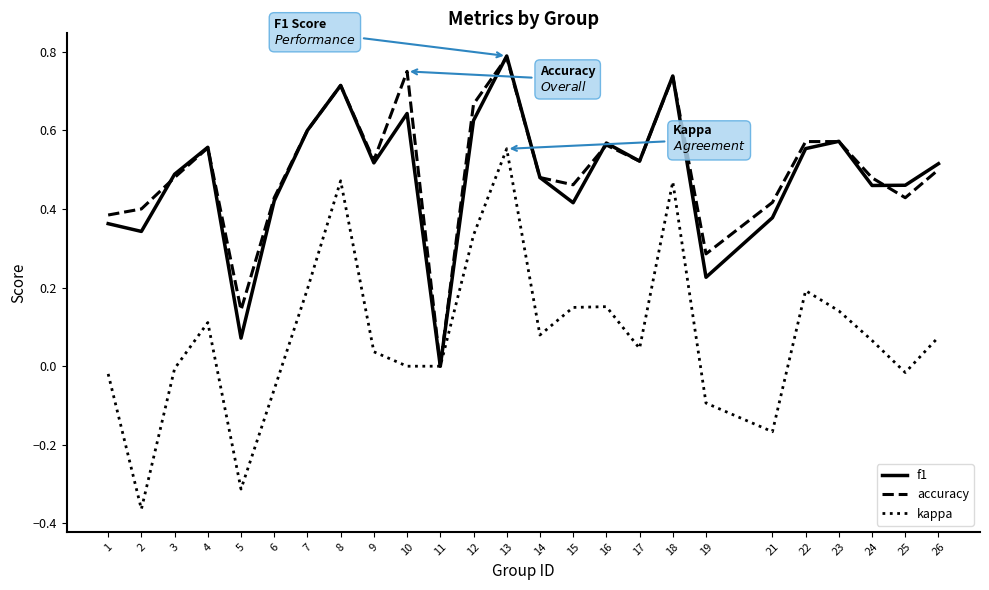

Between 8 and 17, which series saw the biggest shift?

kappa